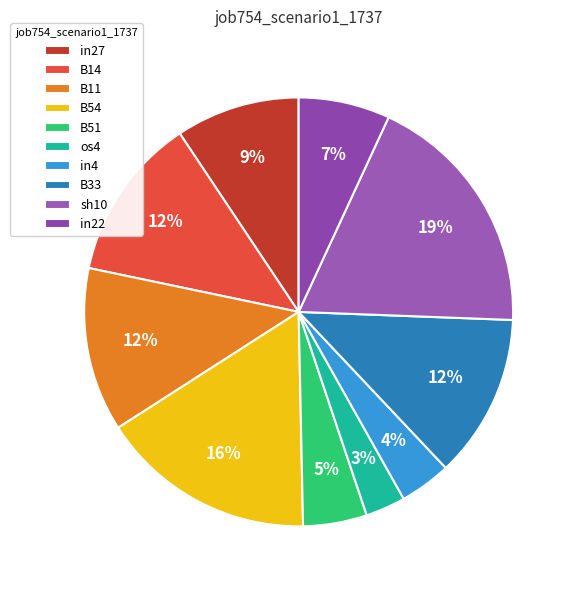

Rank the categories by value from lowest to highest.

os4, in4, B51, in22, in27, B14, B11, B33, B54, sh10